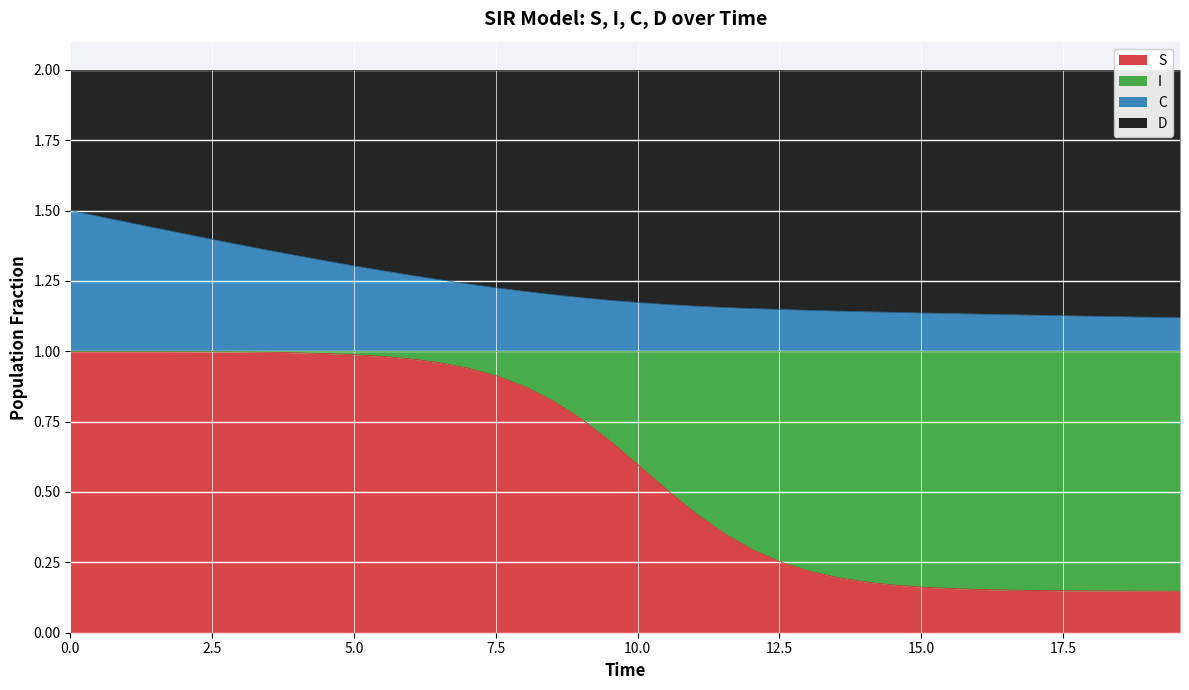

Does the chart display data point markers on the line(s)?

No